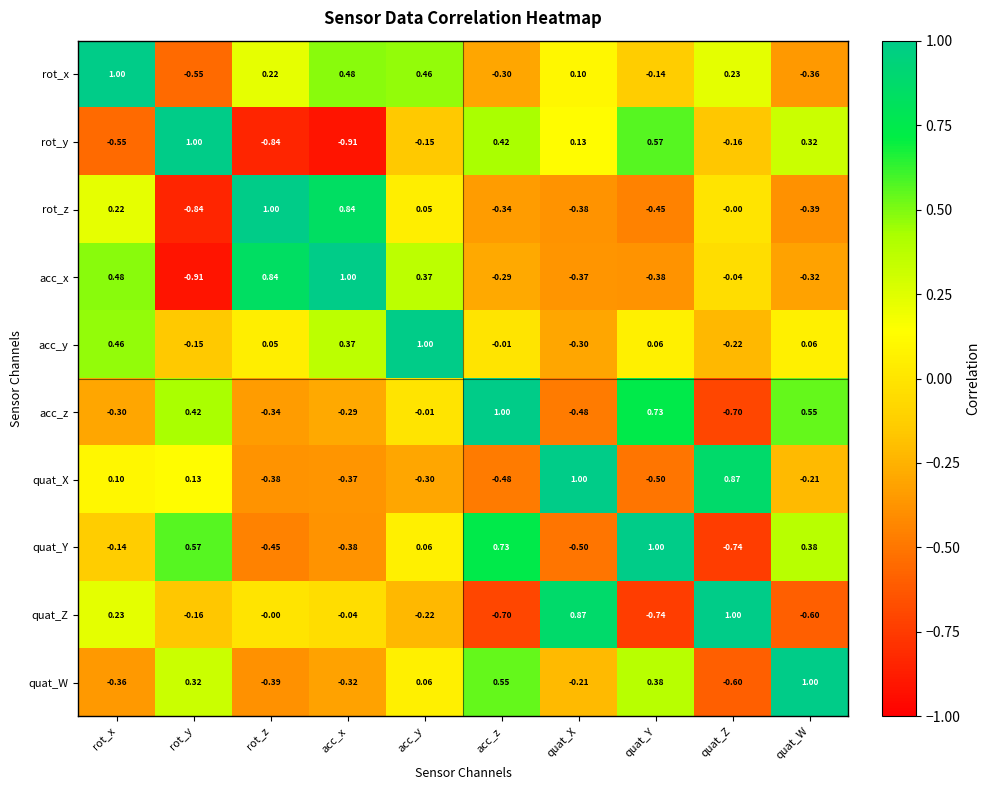

At which label is rot_y closest to 0?

quat_X